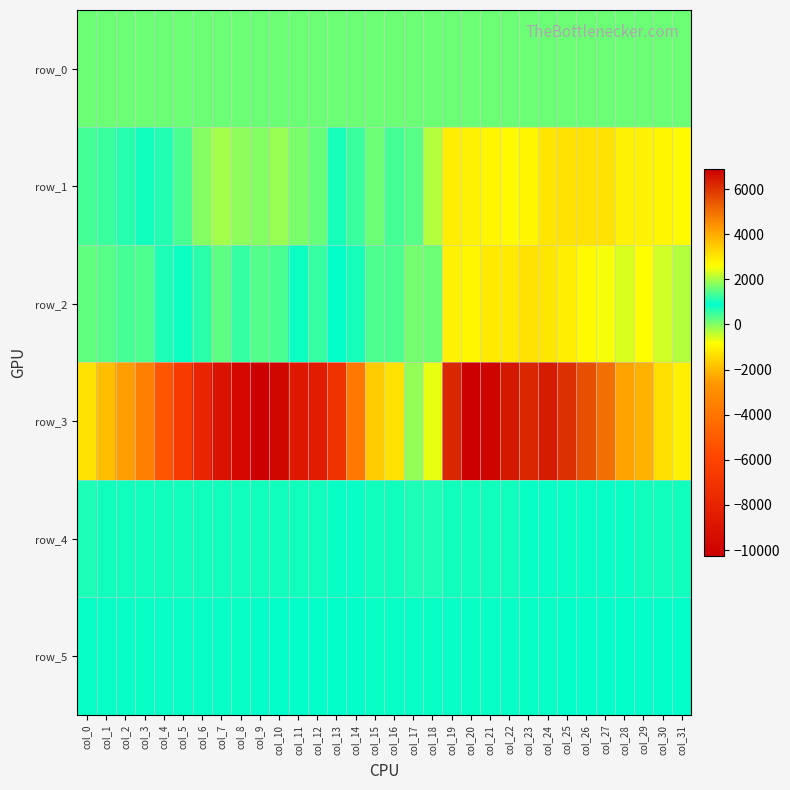

Count the number of data series in this chart.

6